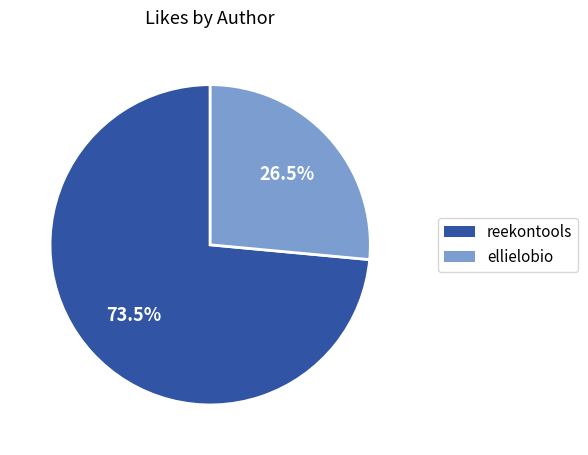

How many segments does this pie chart have?

2